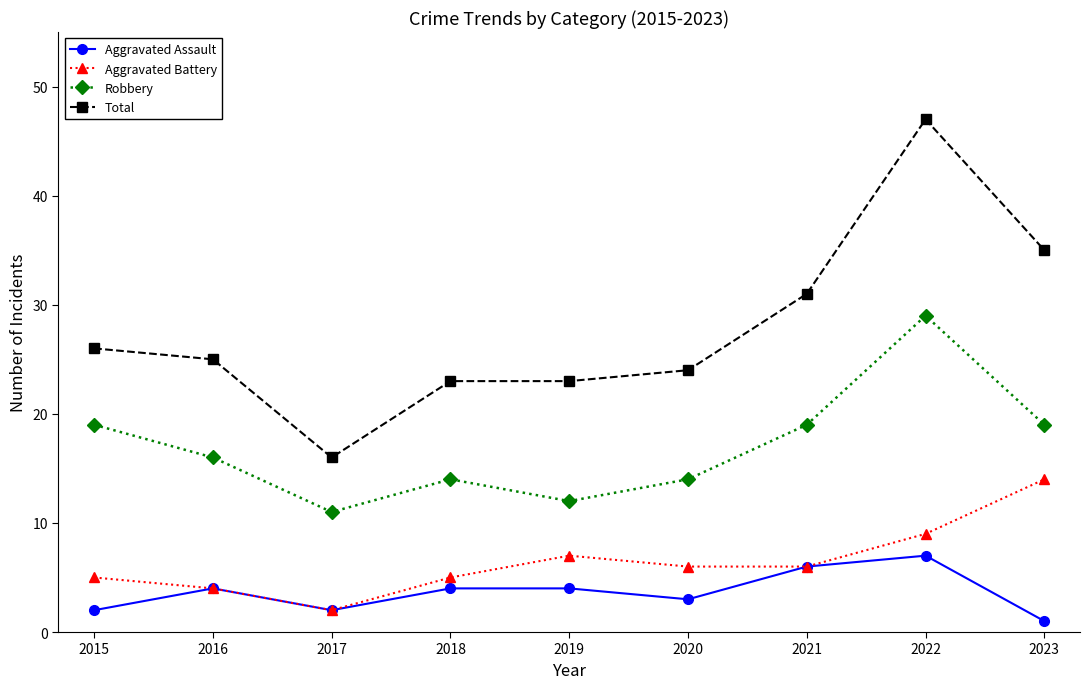

In Robbery, how many points are lower than both neighbors (excluding endpoints)?

2